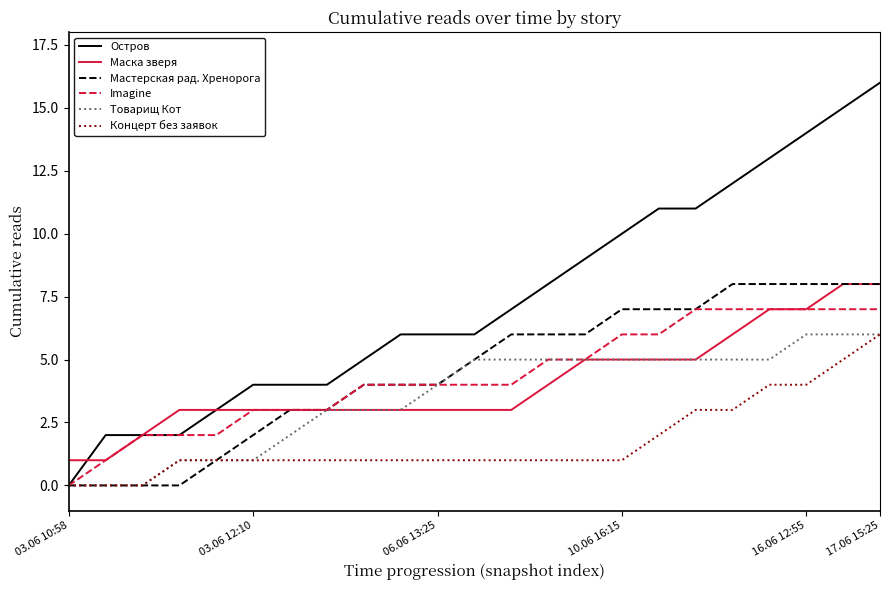

What is the maximum value shown in the chart?

16